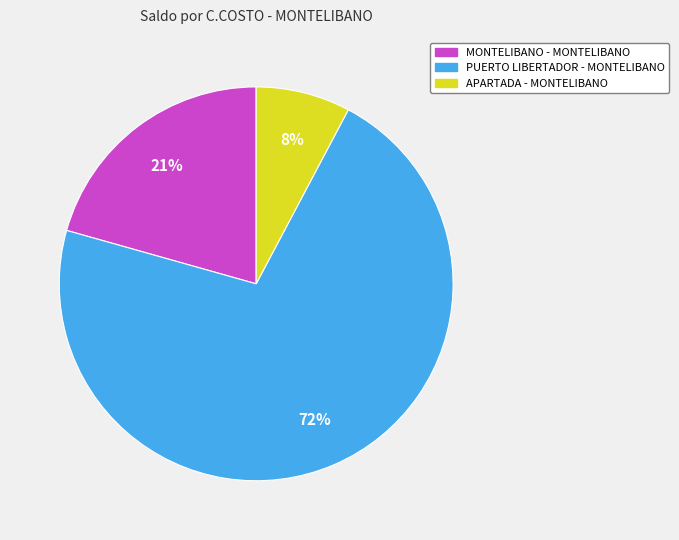

How many segments does this pie chart have?

3